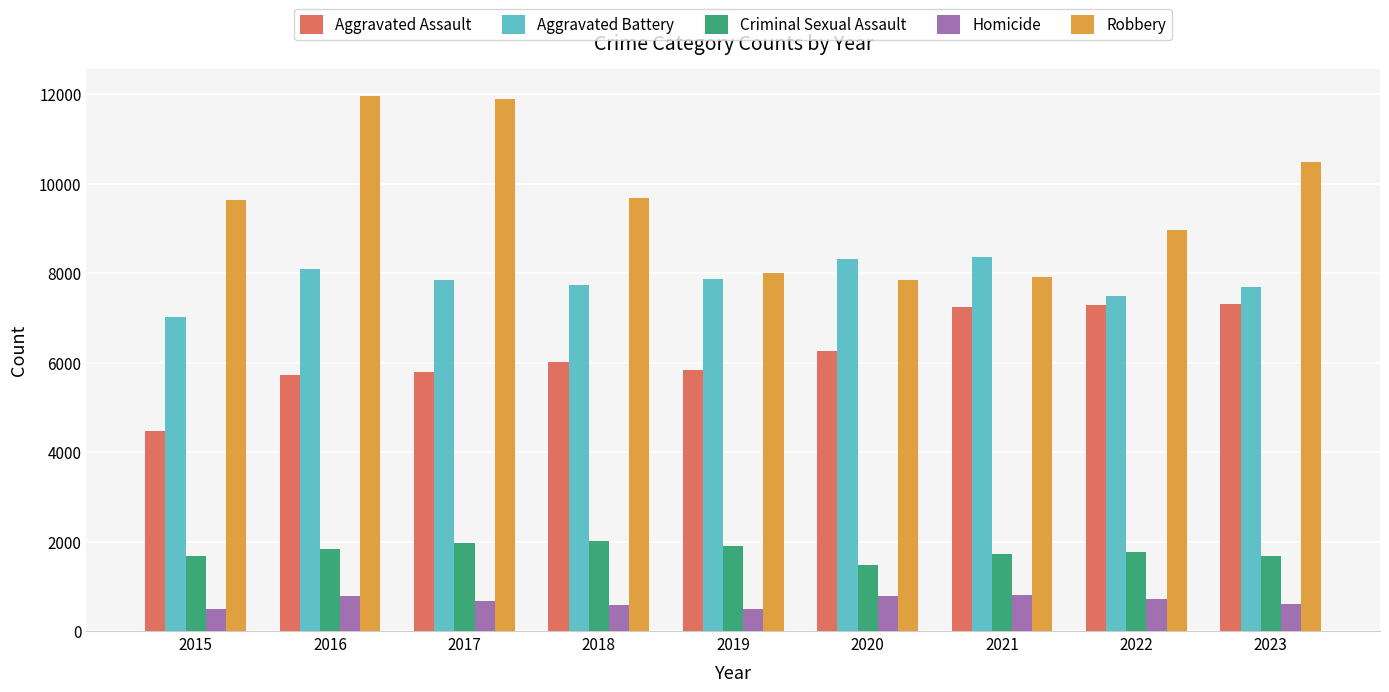

Rank the series at 2021 from lowest to highest value.

Homicide, Criminal Sexual Assault, Aggravated Assault, Robbery, Aggravated Battery